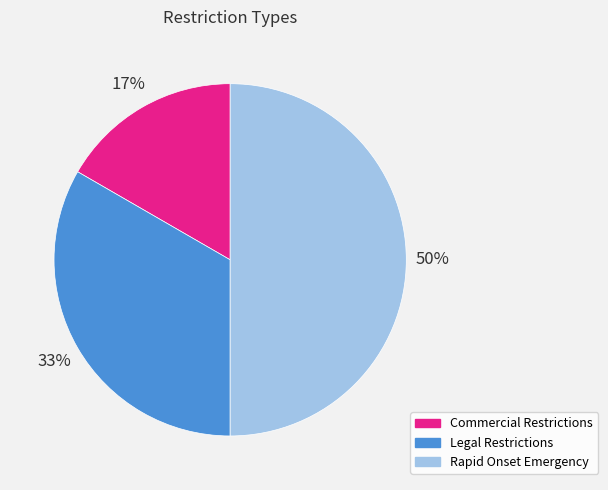

To the nearest percent, what portion does Rapid Onset Emergency represent?

50%